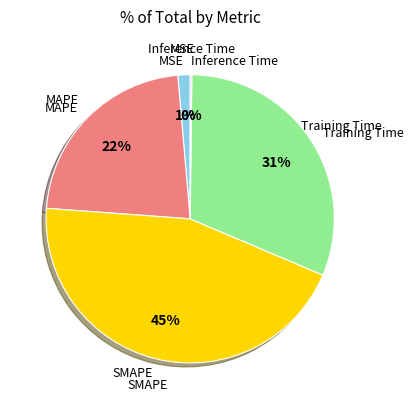

To the nearest percent, what is the difference between the largest and smallest slice percentages?

45%